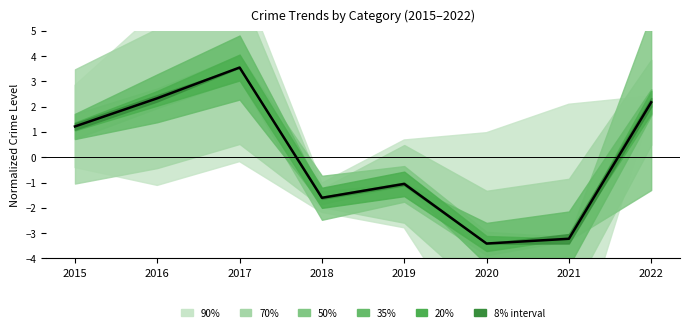

Rank the categories by value from lowest to highest.

2020, 2021, 2018, 2019, 2015, 2022, 2016, 2017